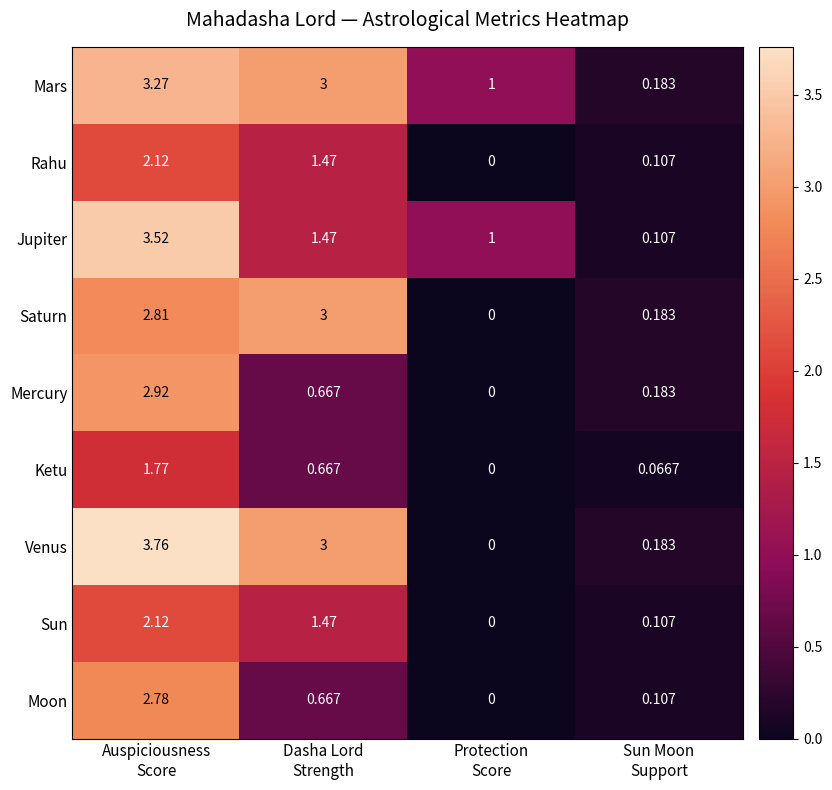

How many series are shown in this chart?

9